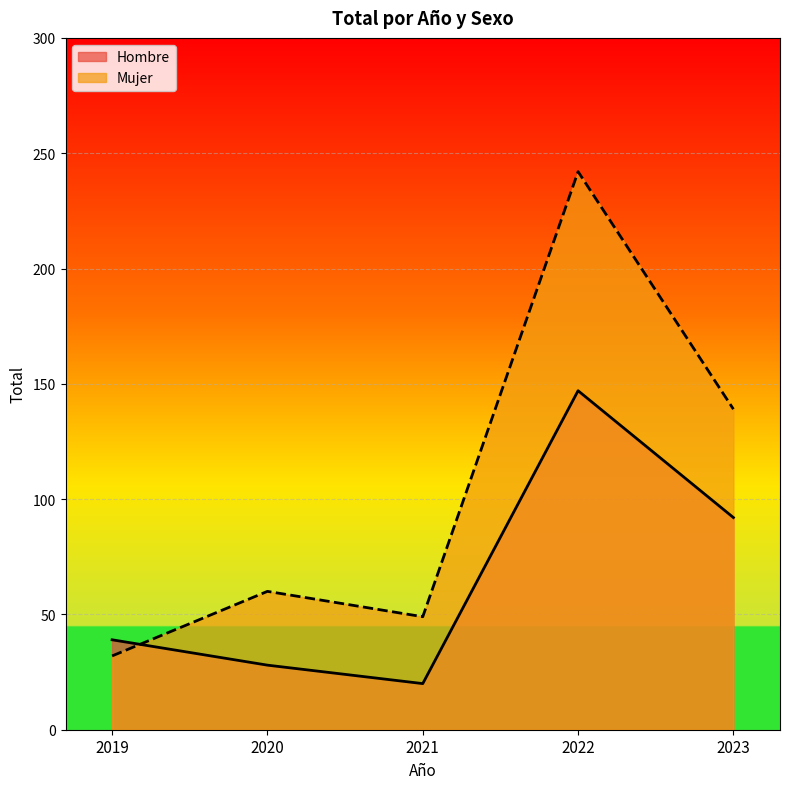

List the series in order of their overall mean, highest first.

Mujer, Hombre